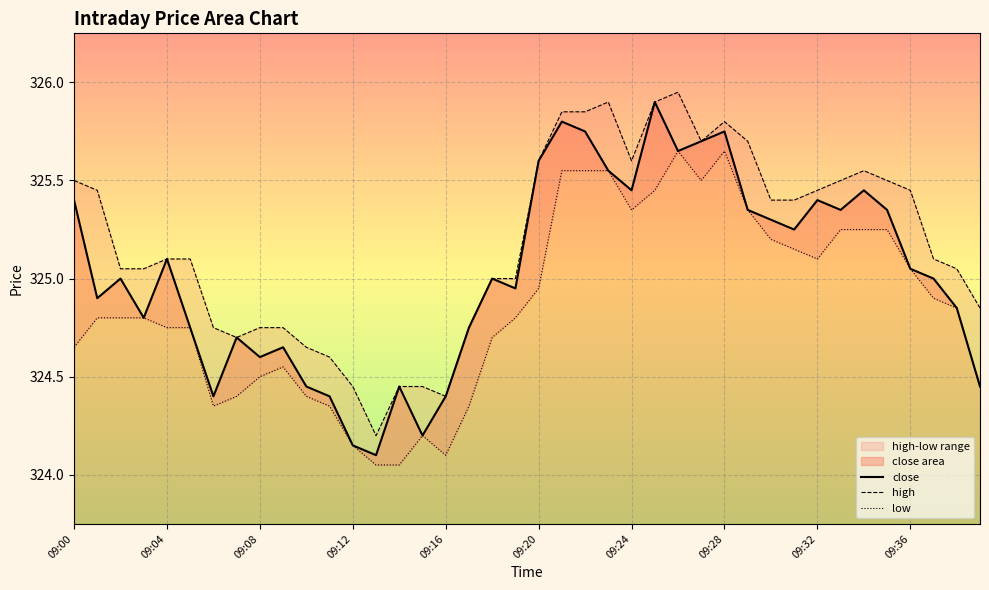

True or false: low and high cross at least once.

False